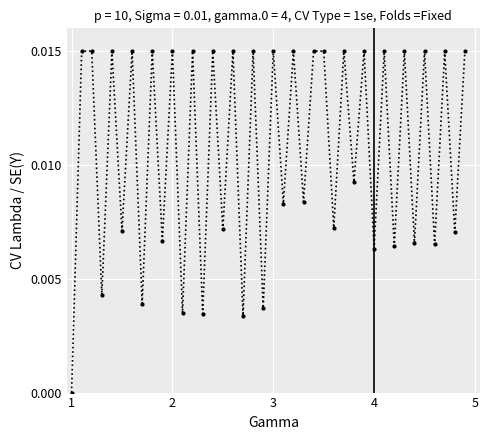

Count the number of values greater than 0.

39